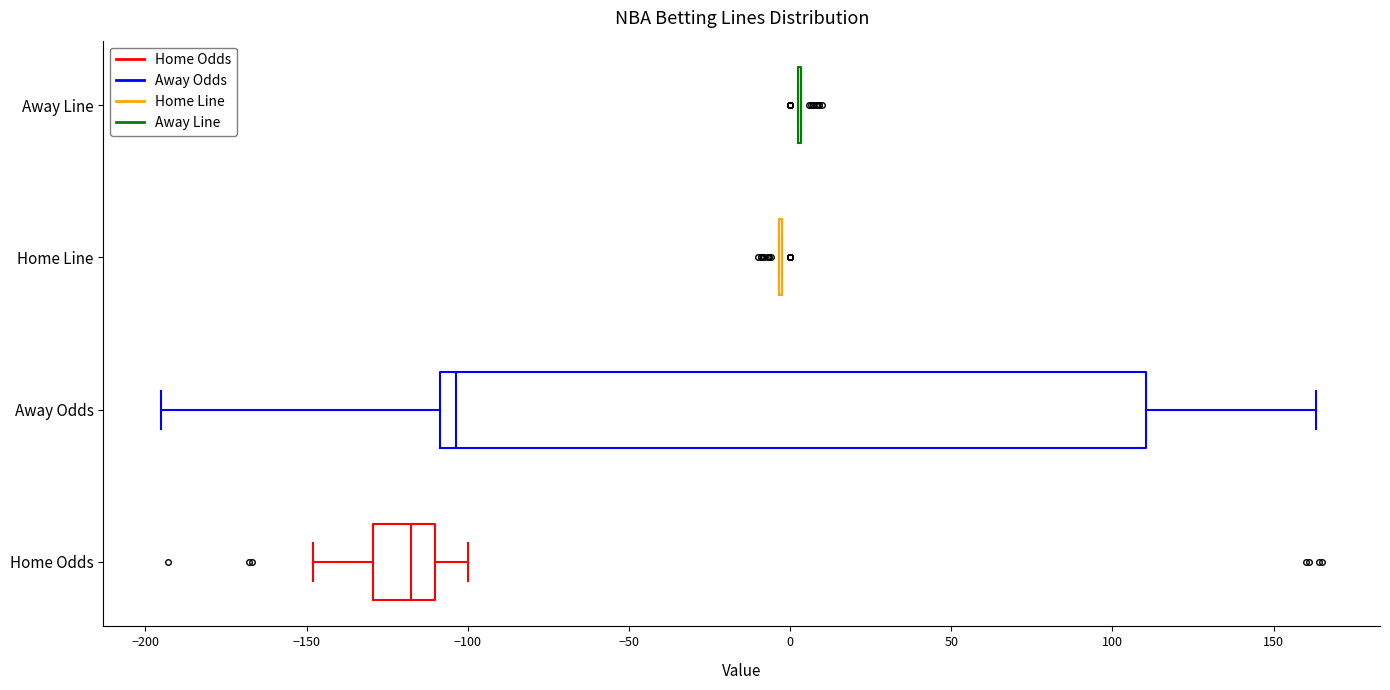

Reading bottom to top, transcribe this box plot: for each box, give where its median line is, the range the box spans, and where its two whiskers end, as read against the x-axis. The values are not printed on the chart, so give them approximately, as read against the axis.

Home Odds: median -115, box -130 to -110, whiskers -150 to -100
Away Odds: median -105, box -110 to 110, whiskers -195 to 165
Home Line: box collapsed to a line at -5, whiskers -5 to 0
Away Line: box collapsed to a line at 5, whiskers 5 to 5